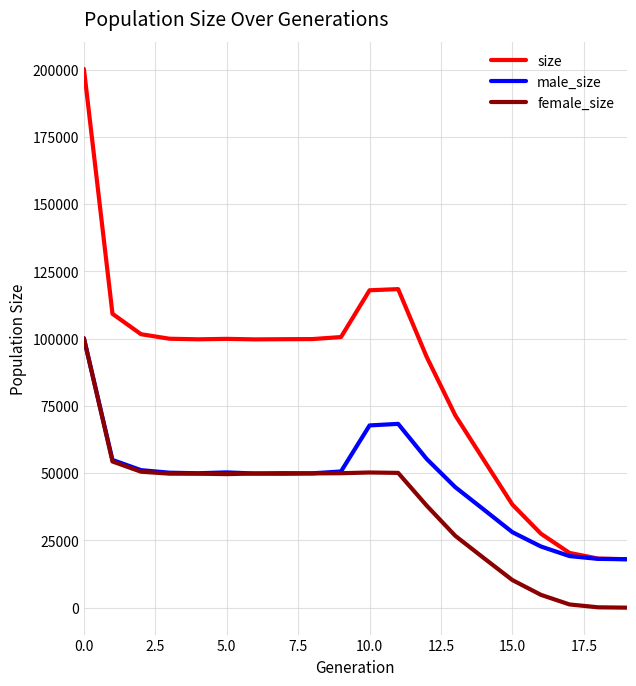

Rank the series by their average value, from highest to lowest.

size, male_size, female_size